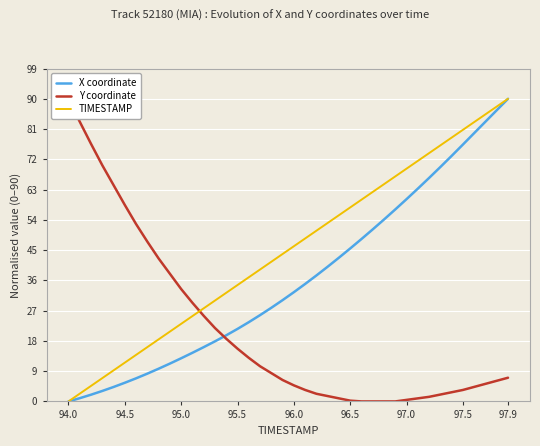

At which label does TIMESTAMP reach its peak?

97.9